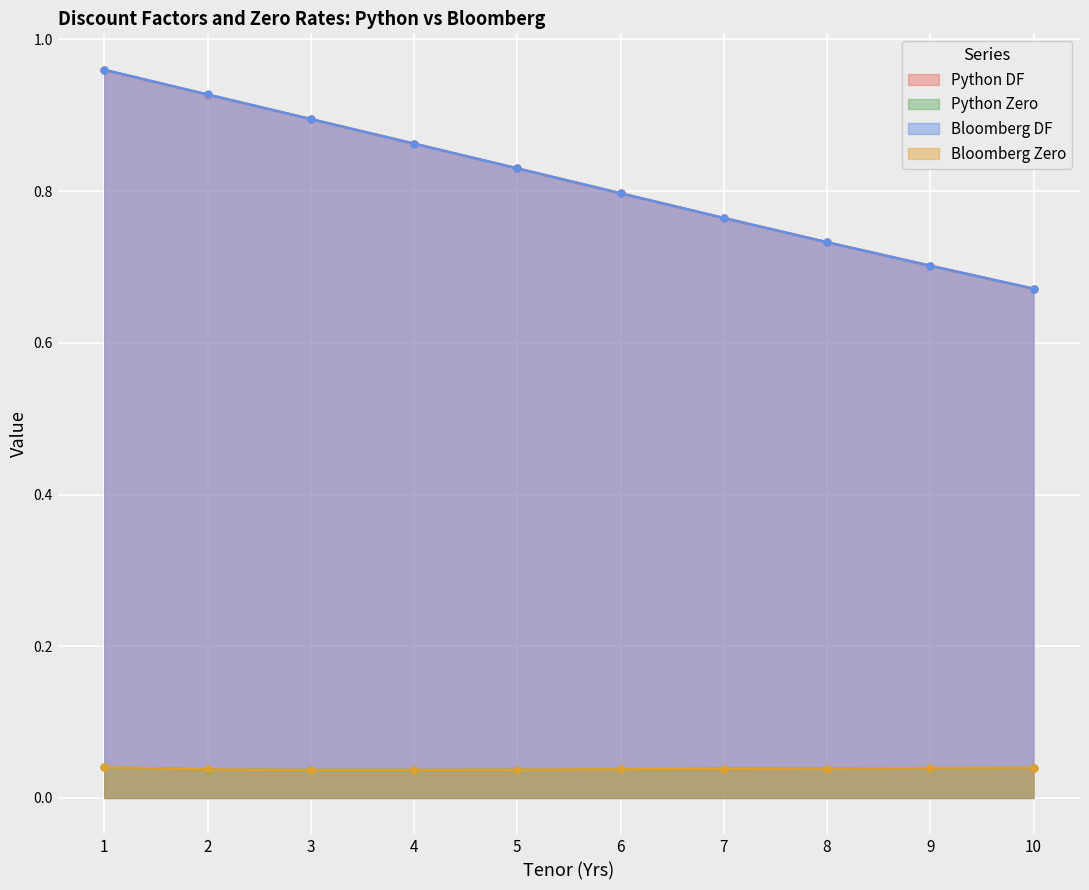

What is the difference between the highest and lowest values at 2?

0.9